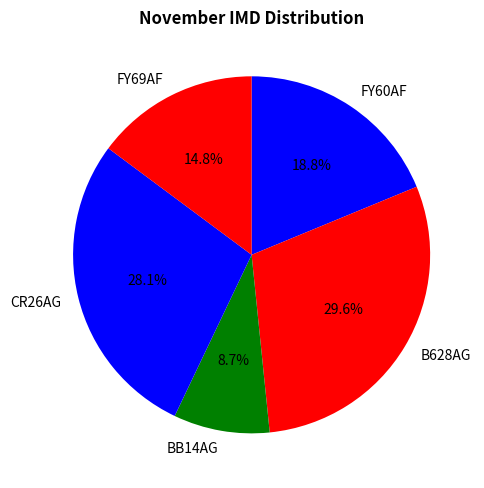

What percentage is the BB14AG slice, to the nearest percent?

9%